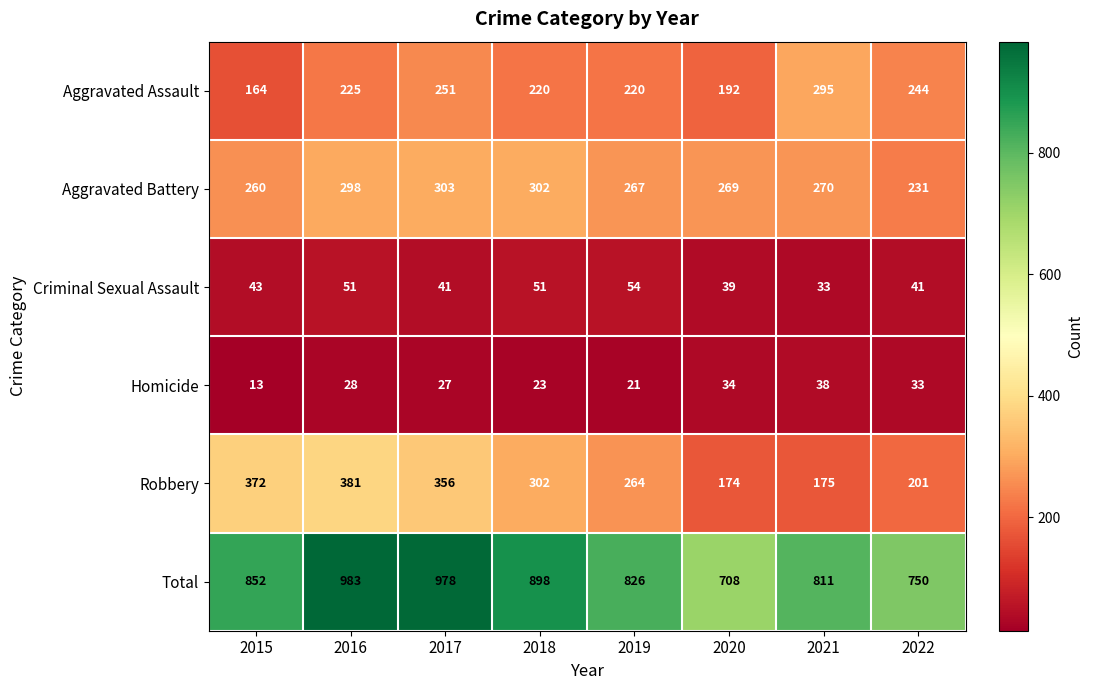

What is the smallest value displayed?

13